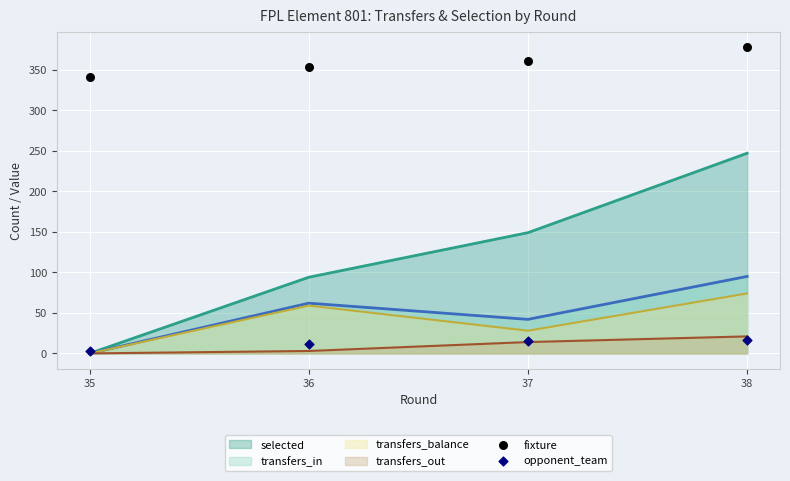

Is the value of transfers_out at 37 greater than the value of transfers_balance at 37?

No